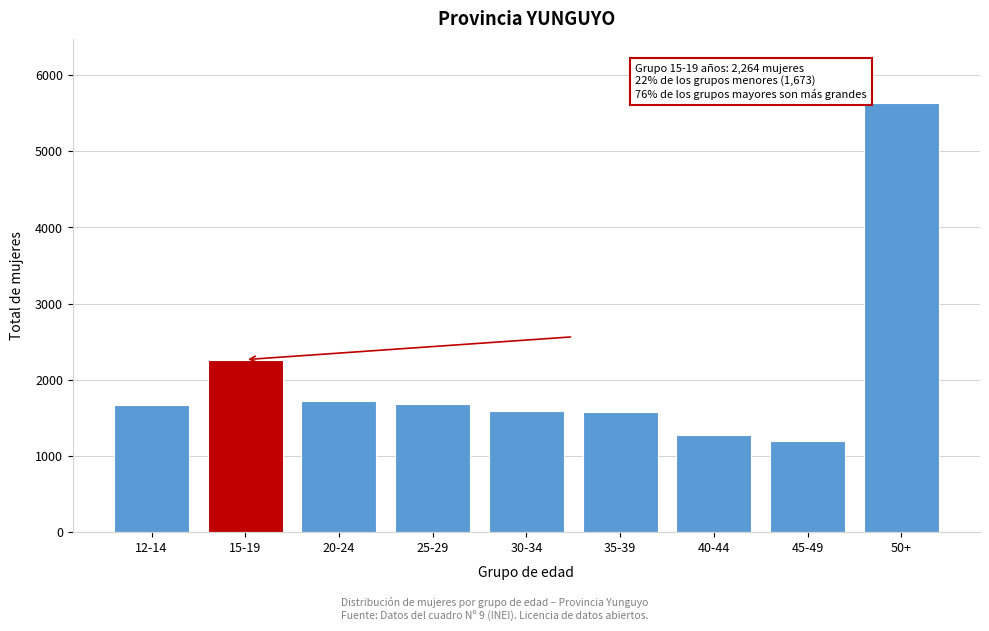

What is the sum of the values at 40-44 and 25-29?

2966